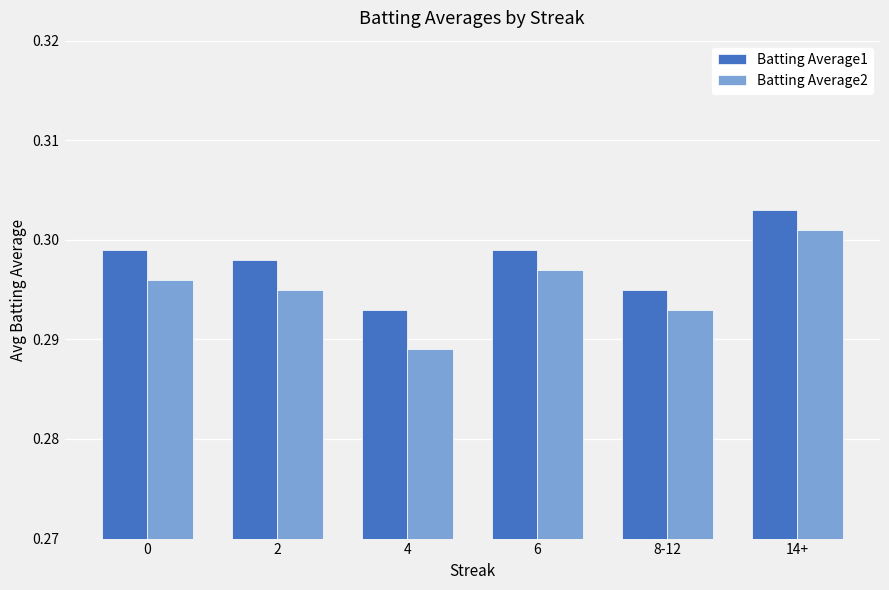

What is the sum of the Batting Average2 values at 2 and 6?

0.6